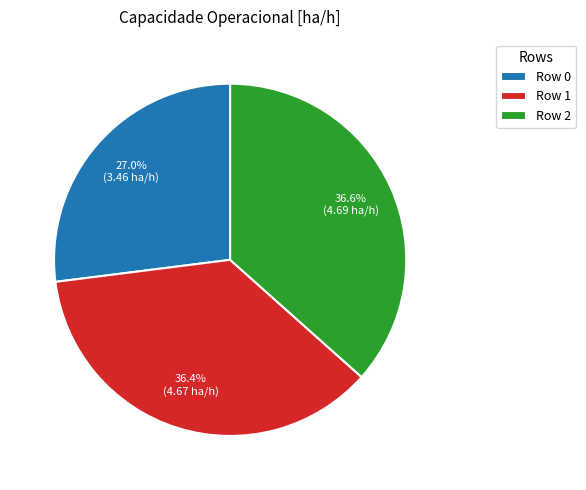

To the nearest percent, what is the difference between the Row 2 and Row 0 slice percentages?

10%